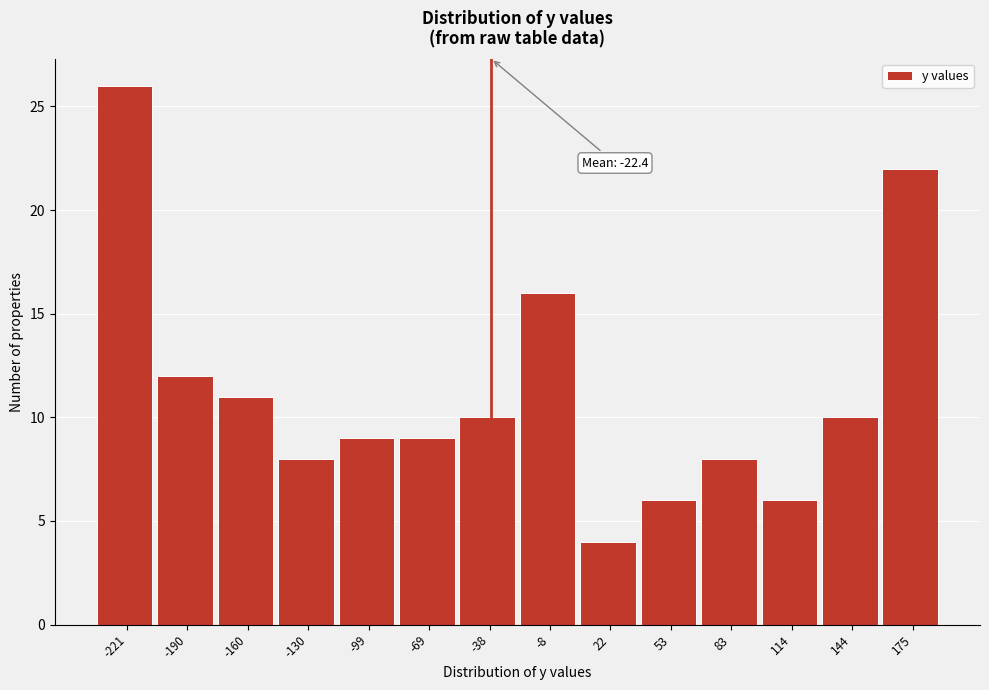

Reading left to right, transcribe all the data shown in this chart.

-221=26	-190=12	-160=11	-130=8	-99=9	-69=9	-38=10	-8=16	22=4	53=6	83=8	114=6	144=10	175=22